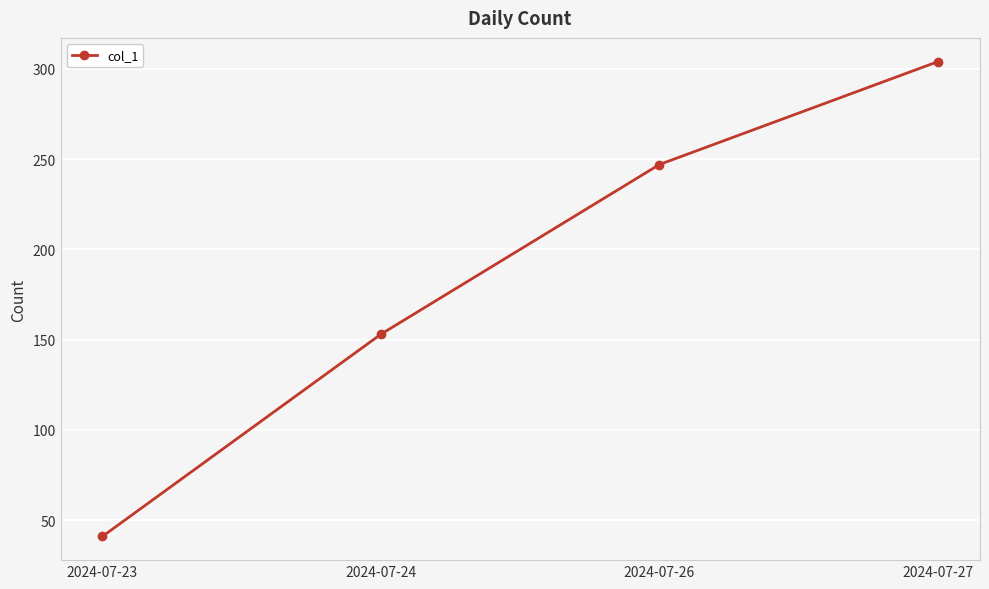

Which category has the highest value across all series?

2024-07-27